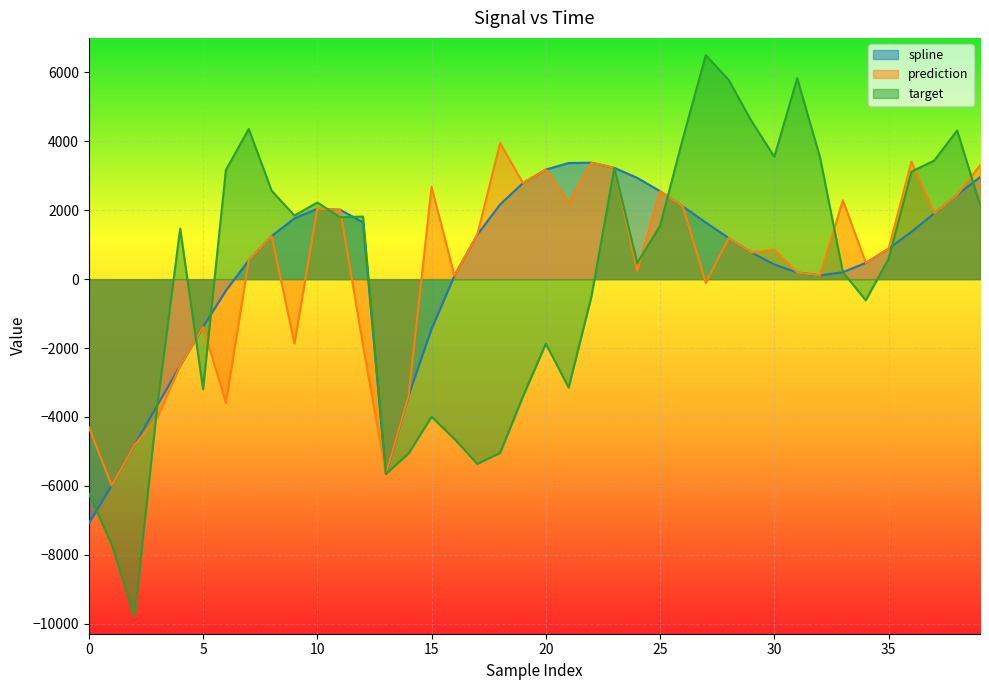

What is the difference between the prediction values at 34 and 17?

817.3